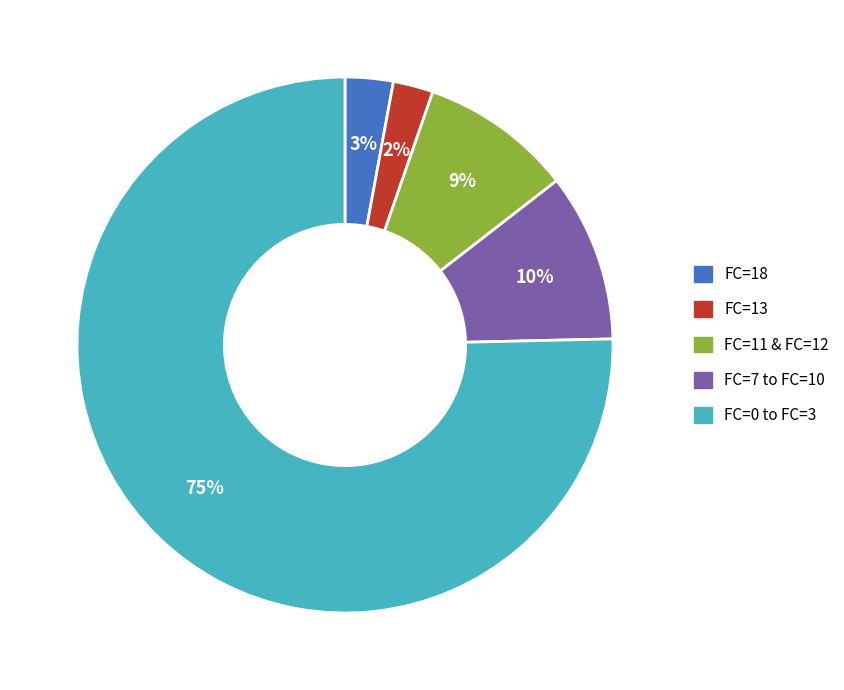

To the nearest percent, what is the average slice percentage?

20%